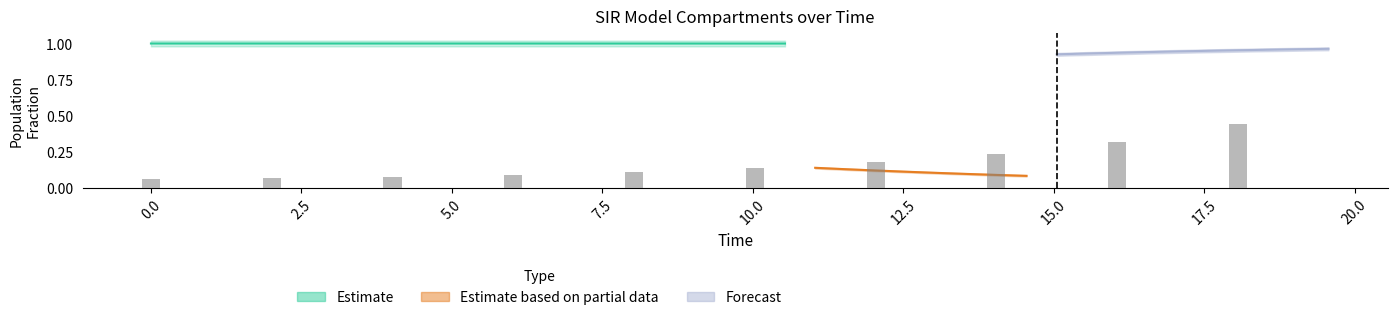

At how many categories does at least one series exceed 0?

40